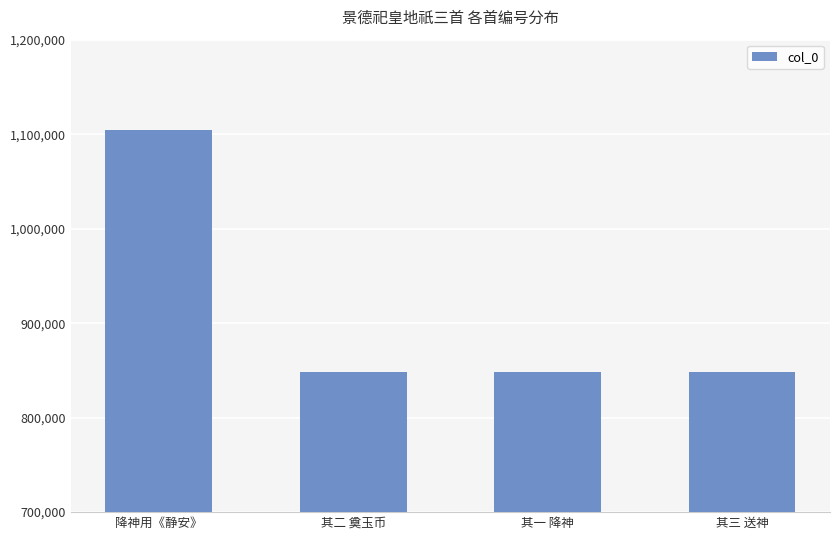

What is the greatest value displayed?

1104583